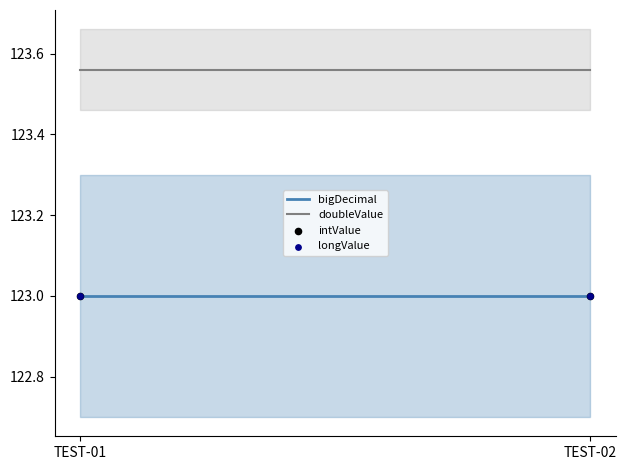

At which category is the sum across all series the highest?

TEST-01